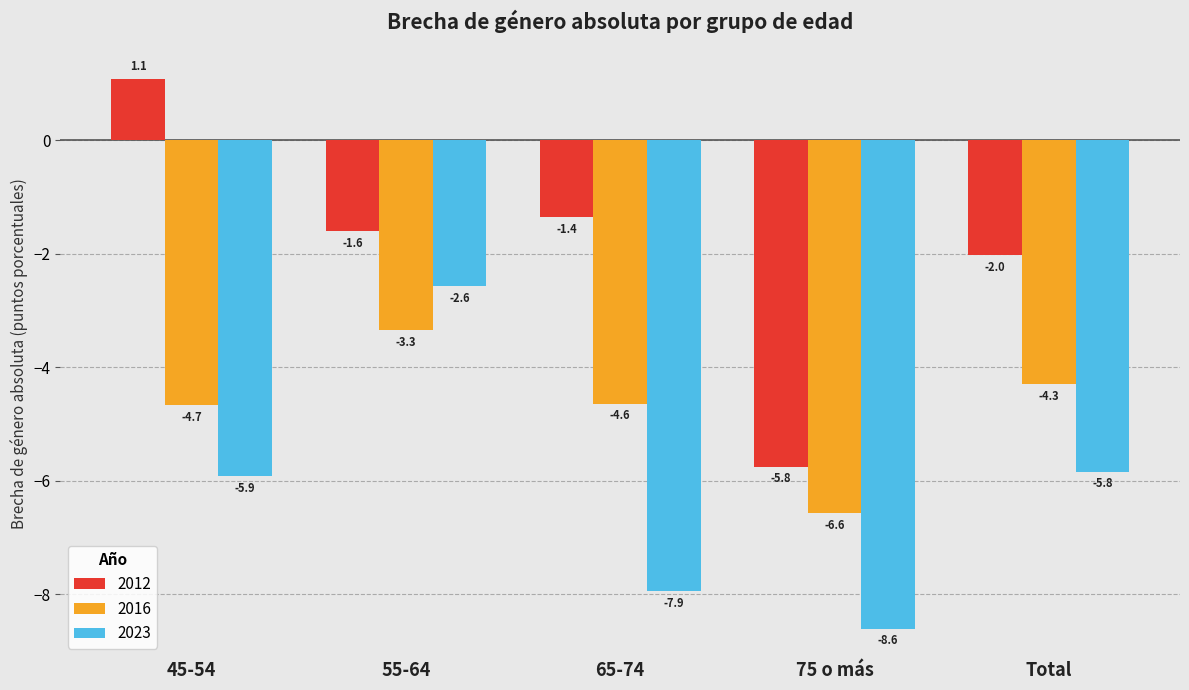

What is the sum of all 2023 values?

-30.9